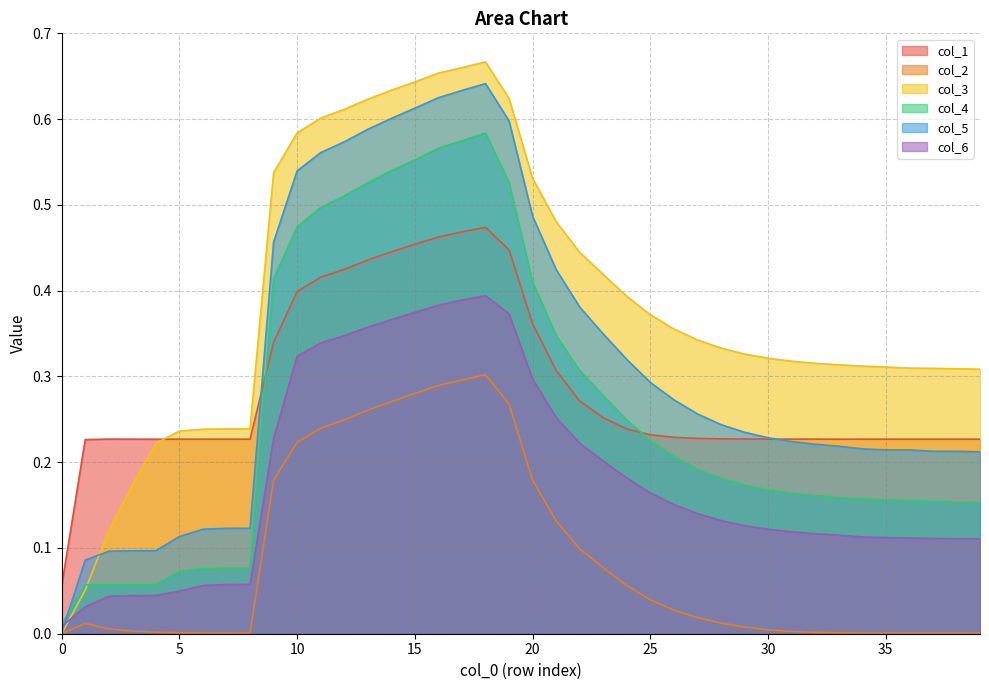

List the series in order of their peak value, lowest first.

col_2, col_6, col_1, col_4, col_5, col_3